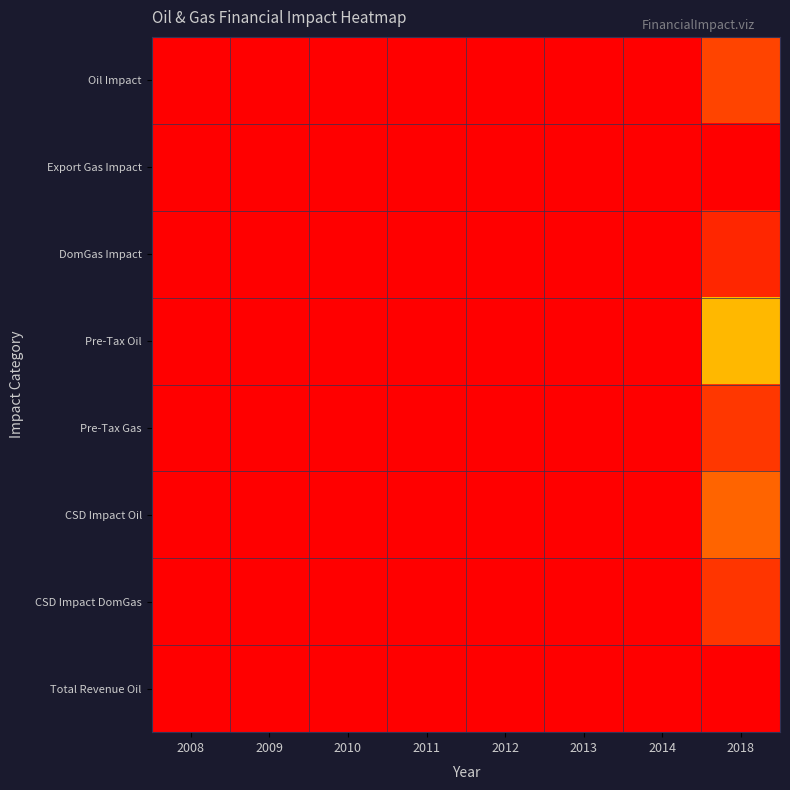

Reading left to right, extract all data points from this chart.

Oil Impact: 2008=0.0	2009=0.0	2010=0.0	2011=0.0	2012=0.0	2013=0.0	2014=0.0	2018=939990.8
Export Gas Impact: 2008=0.0	2009=0.0	2010=0.0	2011=0.0	2012=0.0	2013=0.0	2014=0.0	2018=0.0
DomGas Impact: 2008=0.0	2009=0.0	2010=0.0	2011=0.0	2012=0.0	2013=0.0	2014=0.0	2018=541286.4
Pre-Tax Oil: 2008=0.0	2009=0.0	2010=0.0	2011=0.0	2012=0.0	2013=0.0	2014=0.0	2018=6266605.7
Pre-Tax Gas: 2008=0.0	2009=0.0	2010=0.0	2011=0.0	2012=0.0	2013=0.0	2014=0.0	2018=773266.3
CSD Impact Oil: 2008=0.0	2009=0.0	2010=0.0	2011=0.0	2012=0.0	2013=0.0	2014=0.0	2018=1383266.1
CSD Impact DomGas: 2008=0.0	2009=0.0	2010=0.0	2011=0.0	2012=0.0	2013=0.0	2014=0.0	2018=745636.1
Total Revenue Oil: 2008=0.0	2009=0.0	2010=0.0	2011=0.0	2012=0.0	2013=0.0	2014=0.0	2018=8424851.2